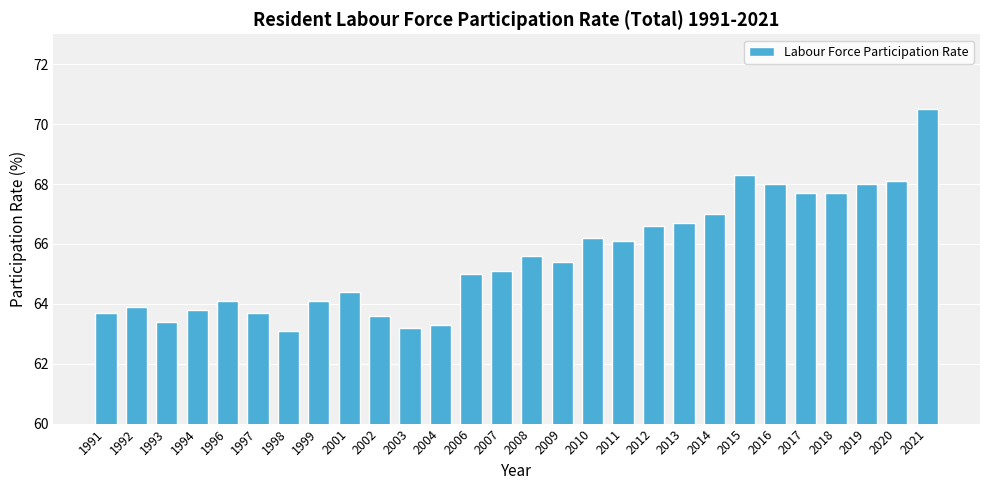

The chart shows a value of 110.7 at 2017. True or false?

False